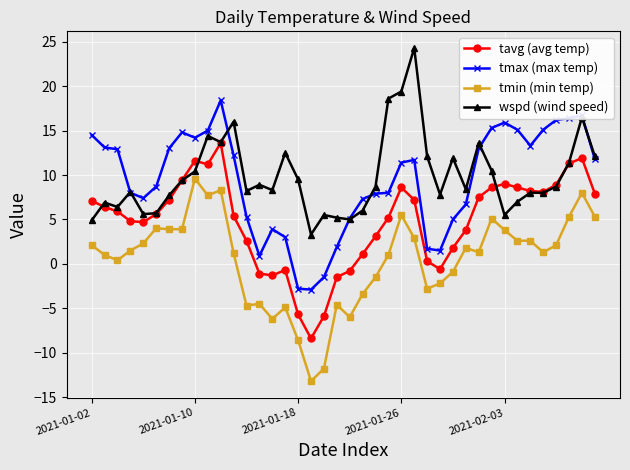

What is the maximum value for tmax (max temp)?

18.4